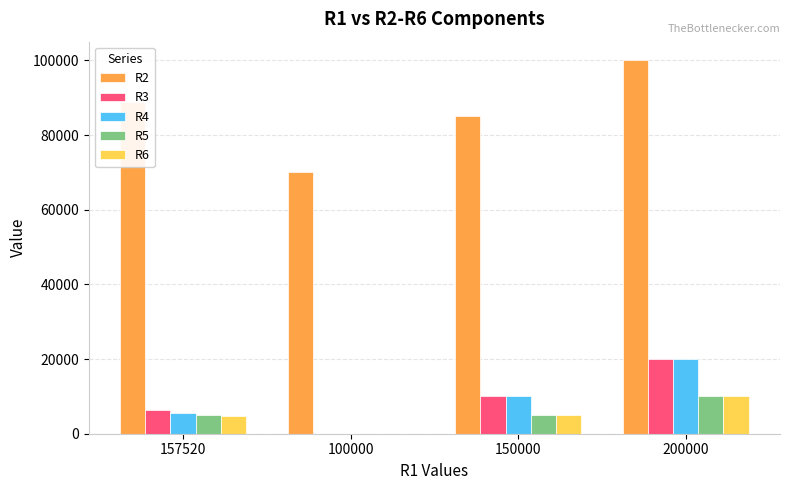

Which series has the largest total across all categories?

R2